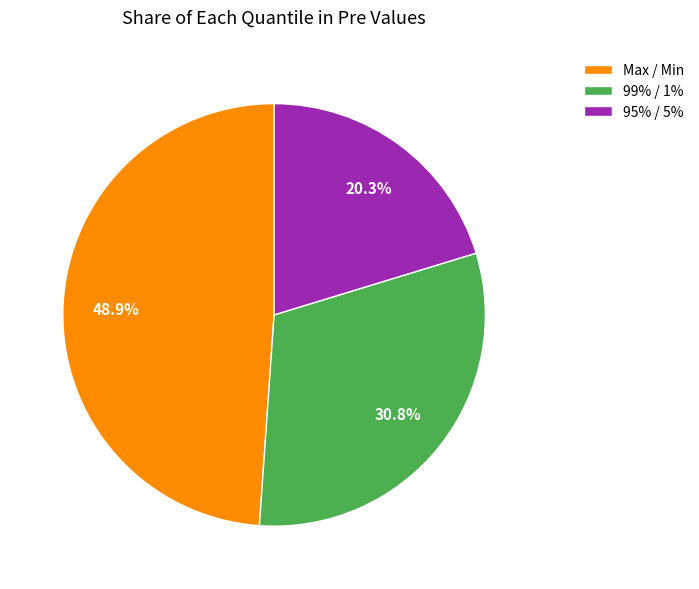

Approximately how many times larger is the value at 99% / 1% compared to Max / Min?

0.6